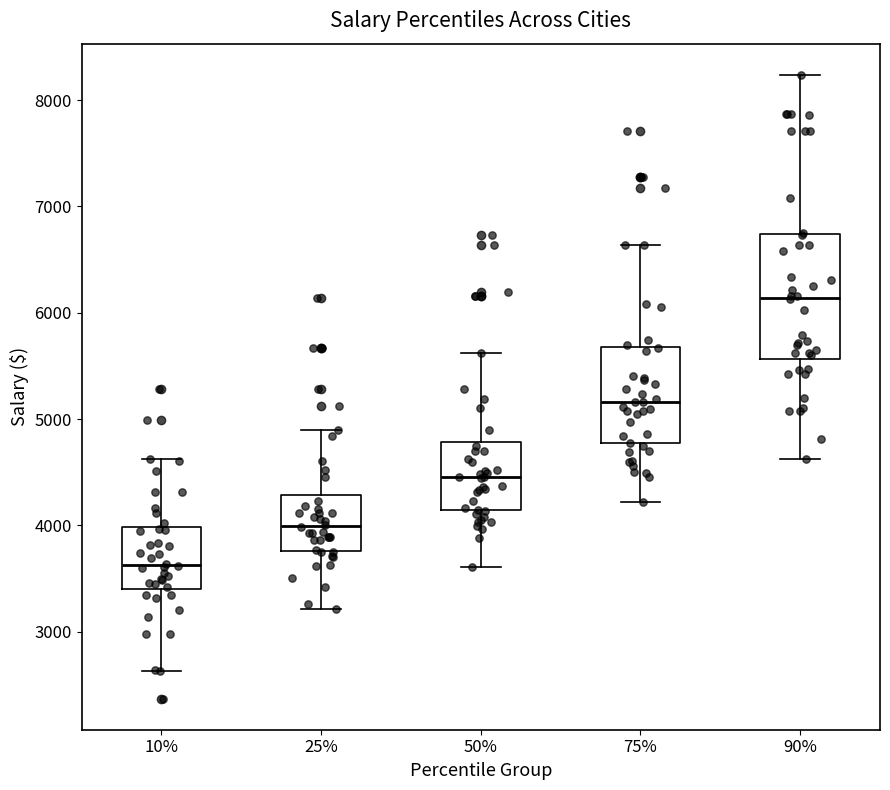

Reading left to right, transcribe this box plot: for each box, give where its median line is, the range the box spans, and where its two whiskers end, as read against the y-axis. The values are not printed on the chart, so give them approximately, as read against the axis.

10%: median 3600, box 3400 to 4000, whiskers 2600 to 4600
25%: median 4000, box 3800 to 4300, whiskers 3200 to 4900
50%: median 4500, box 4100 to 4800, whiskers 3600 to 5600
75%: median 5200, box 4800 to 5700, whiskers 4200 to 6600
90%: median 6100, box 5600 to 6700, whiskers 4600 to 8200